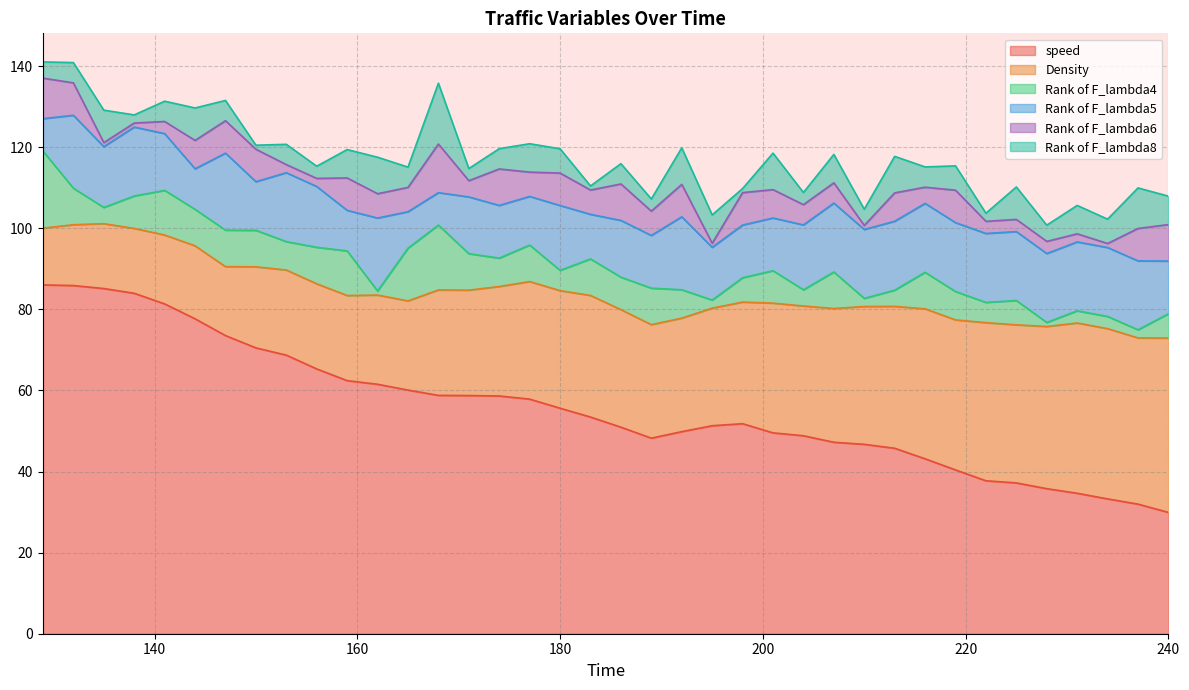

The value of Rank of F_lambda6 at 183 is 6.0. True or false?

True